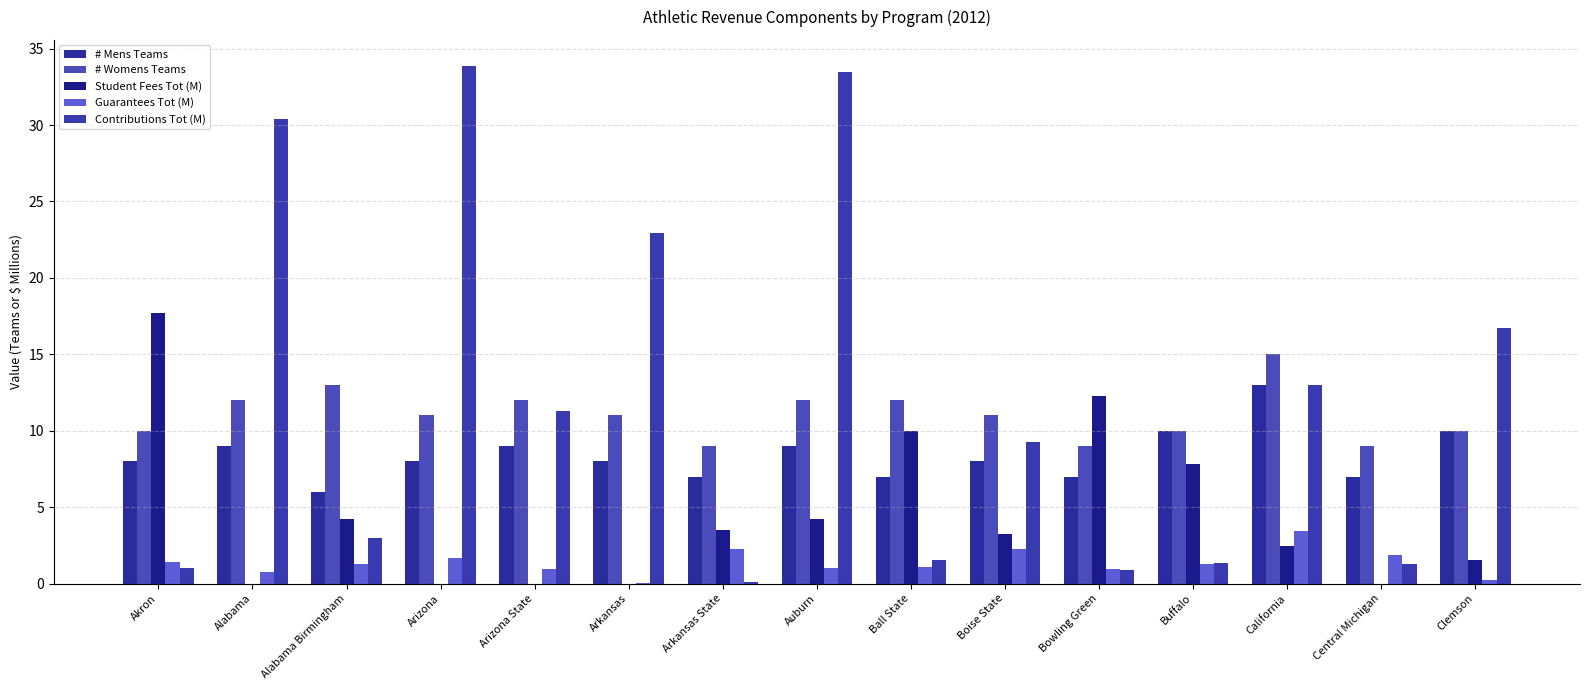

Rank the series by their maximum value, from highest to lowest.

Contributions Tot (M), Student Fees Tot (M), # Womens Teams, # Mens Teams, Guarantees Tot (M)